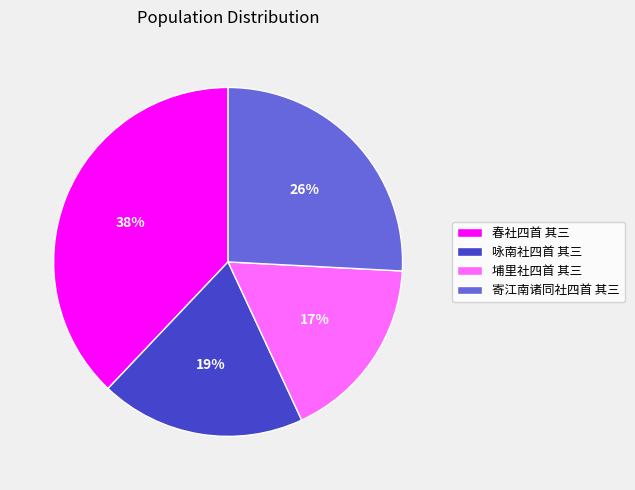

Is it true that 春社四首 其三 is 33% of the pie?

False